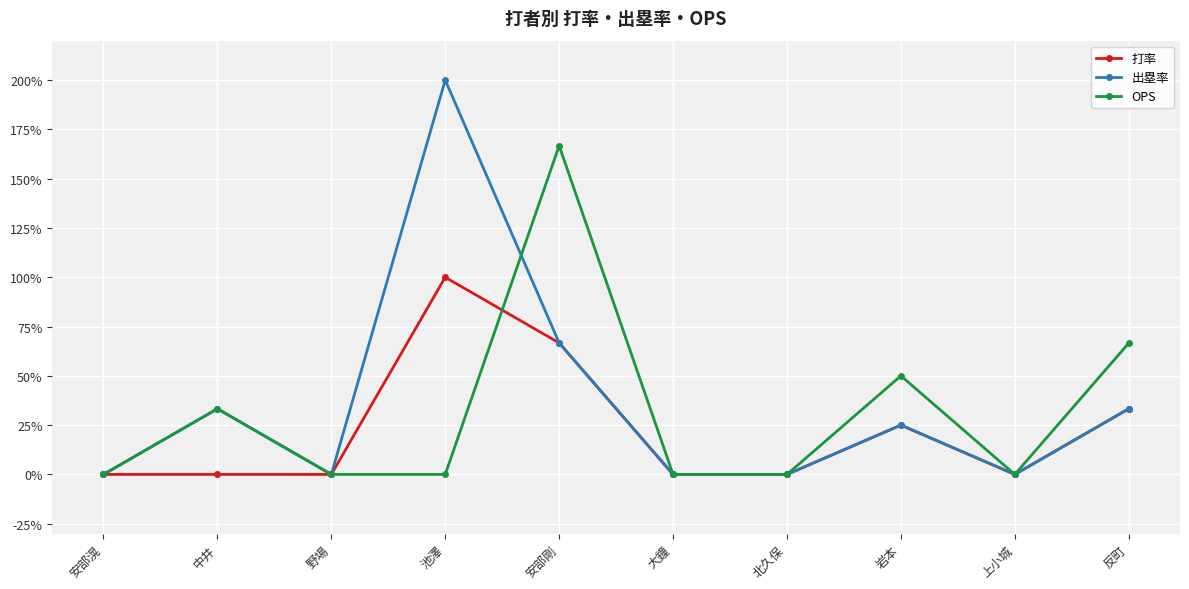

At how many categories does at least one series exceed 1?

2